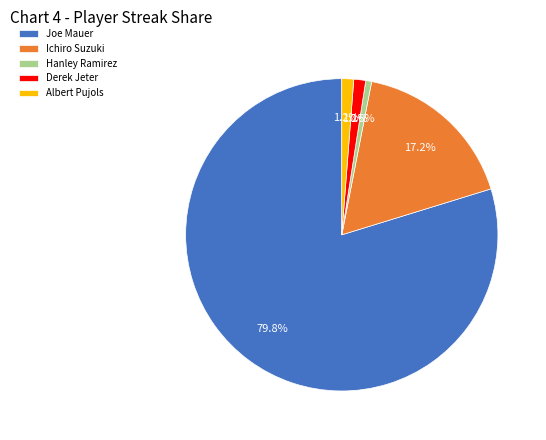

Approximately how many times larger is the value at Derek Jeter compared to Albert Pujols?

1.0